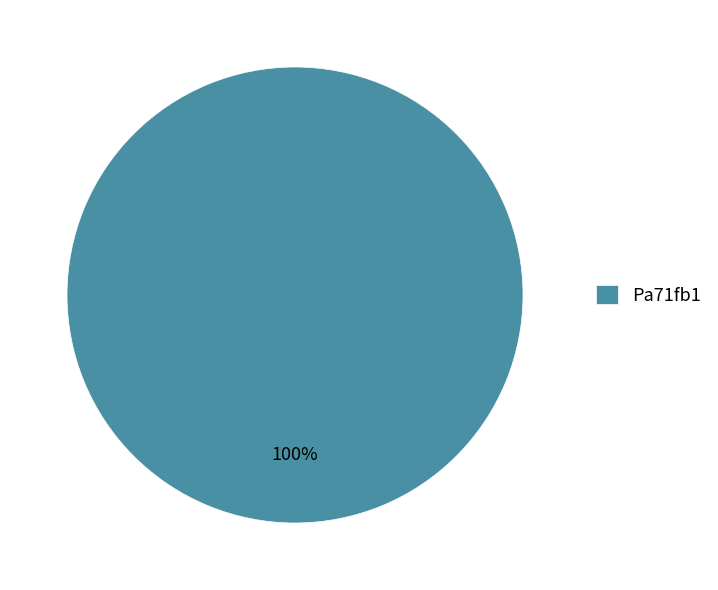

Is it true that Pa71fb1 is 100% of the pie?

True